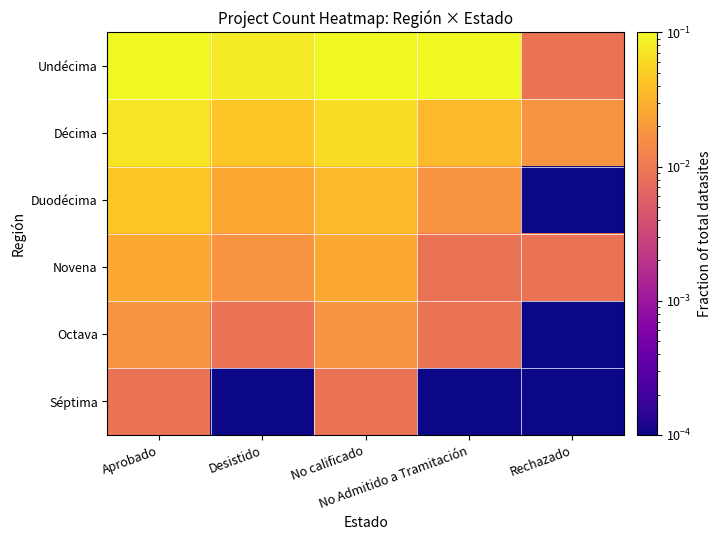

What is the total value across all series at No Admitido a Tramitación?

0.2